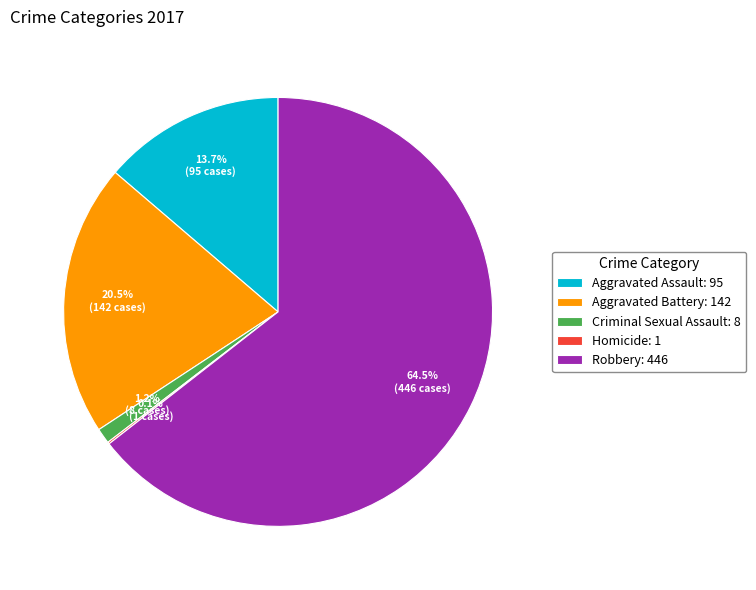

What percentage is NOT represented by Criminal Sexual Assault: 8?

98.8%